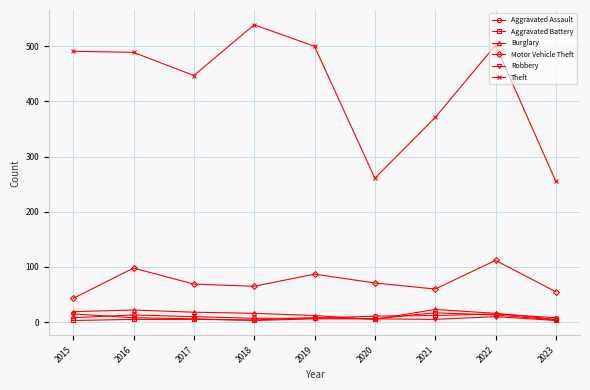

The value of Motor Vehicle Theft at 2019 is 87. True or false?

True